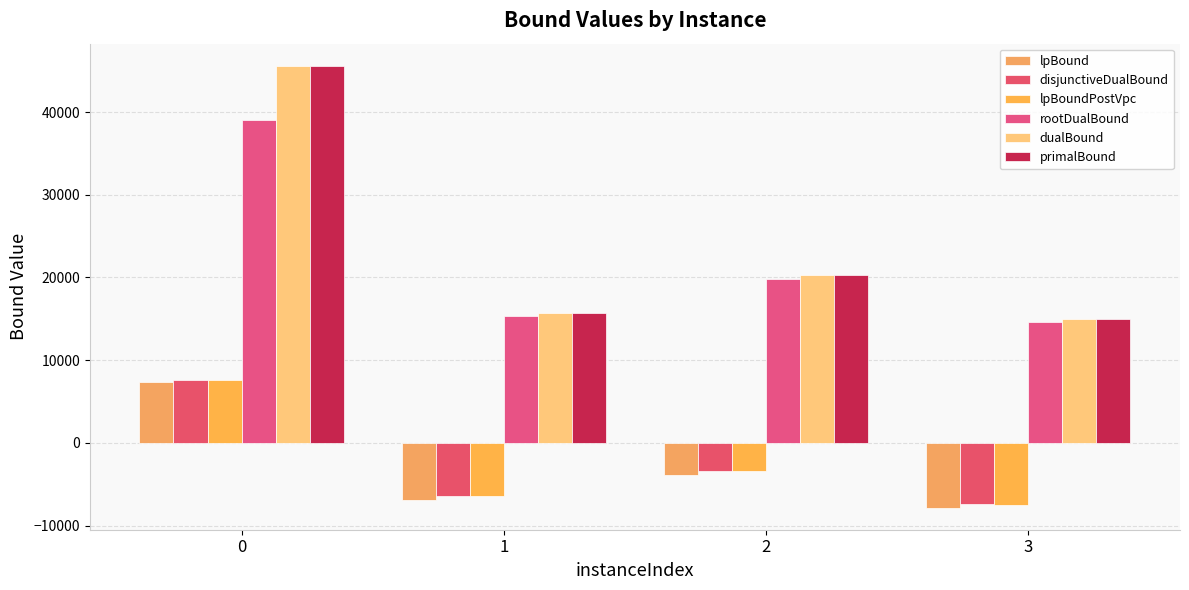

Between 0 and 1, which series saw the biggest shift?

primalBound